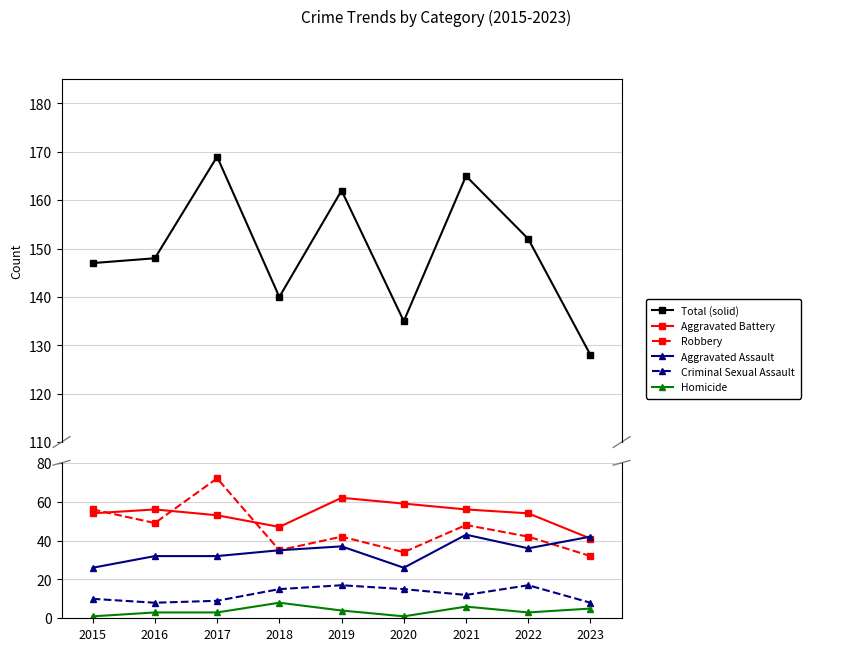

What is the value of the Homicide point at the 6th from the left?

1